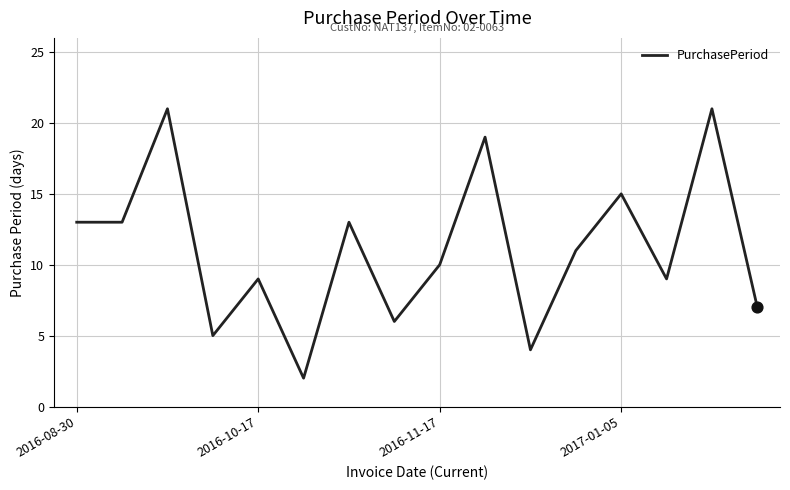

What is the maximum value shown in the chart?

21